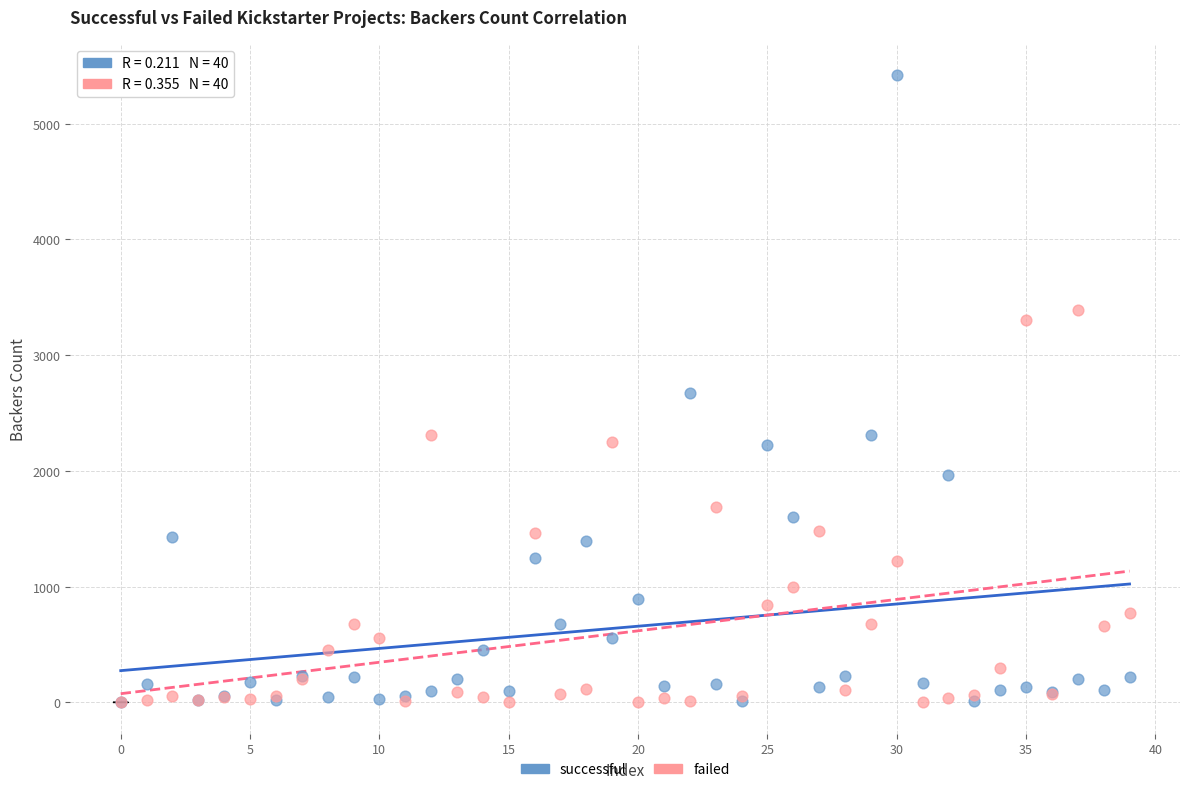

What are all the series names shown in the legend?

successful, failed